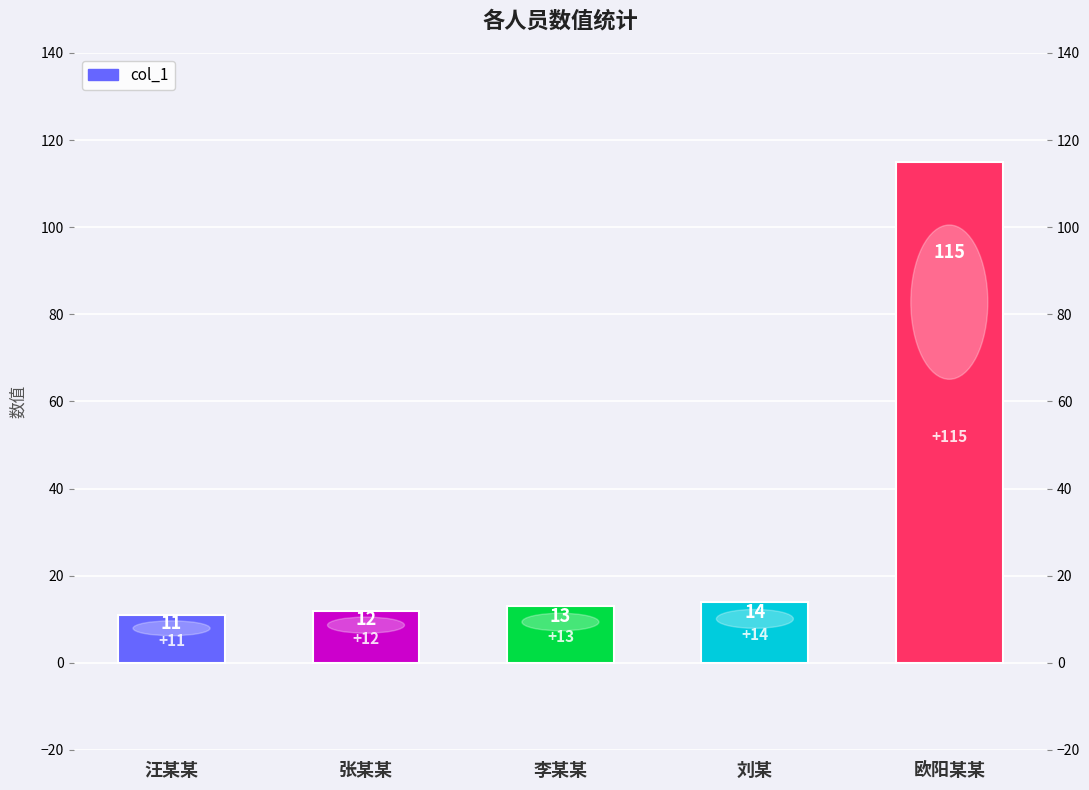

What is the change in value from 刘某 to 欧阳某某?

+101